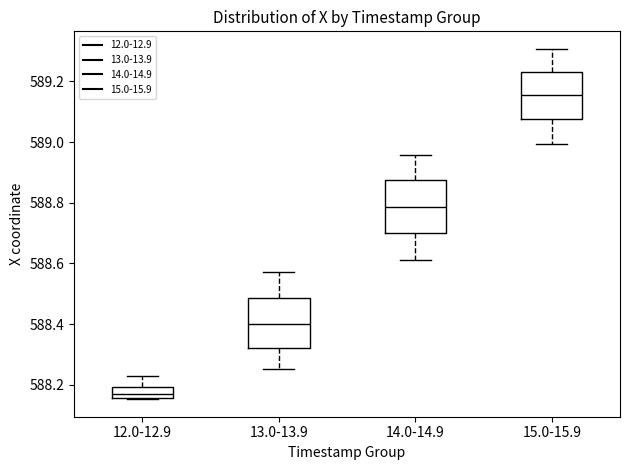

Reading left to right, read every box against the y-axis: the position of its median line, the range the box covers, and the ends of its whiskers. The values are not printed on the chart, so give them approximately, as read against the axis.

12.0-12.9: median 588.18, box 588.16 to 588.20, whiskers 588.16 to 588.22
13.0-13.9: median 588.40, box 588.32 to 588.48, whiskers 588.26 to 588.58
14.0-14.9: median 588.78, box 588.70 to 588.88, whiskers 588.62 to 588.96
15.0-15.9: median 589.16, box 589.08 to 589.24, whiskers 589.00 to 589.30